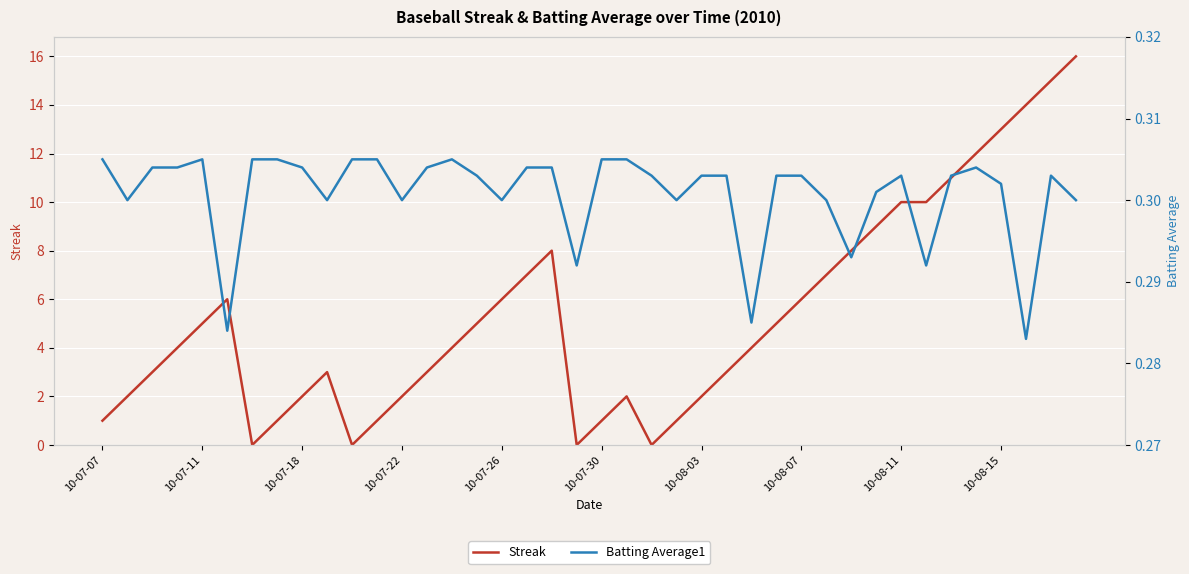

What is the sum of all Streak values?

212